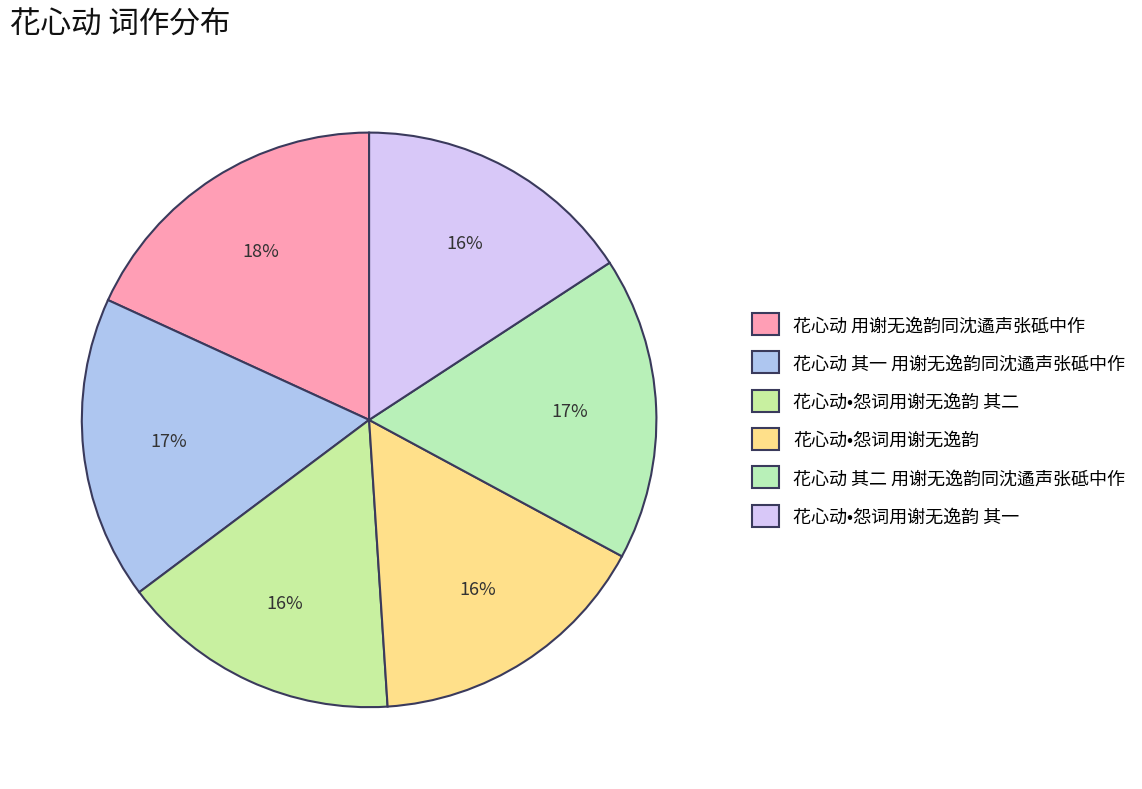

How many segments does this pie chart have?

6